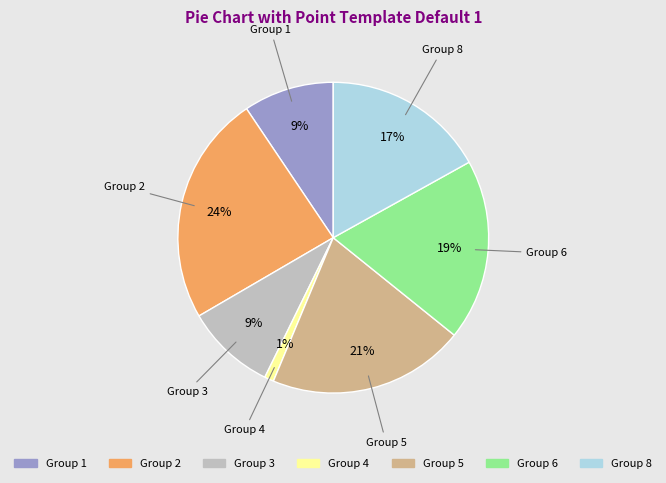

How many slices are in this pie chart?

7